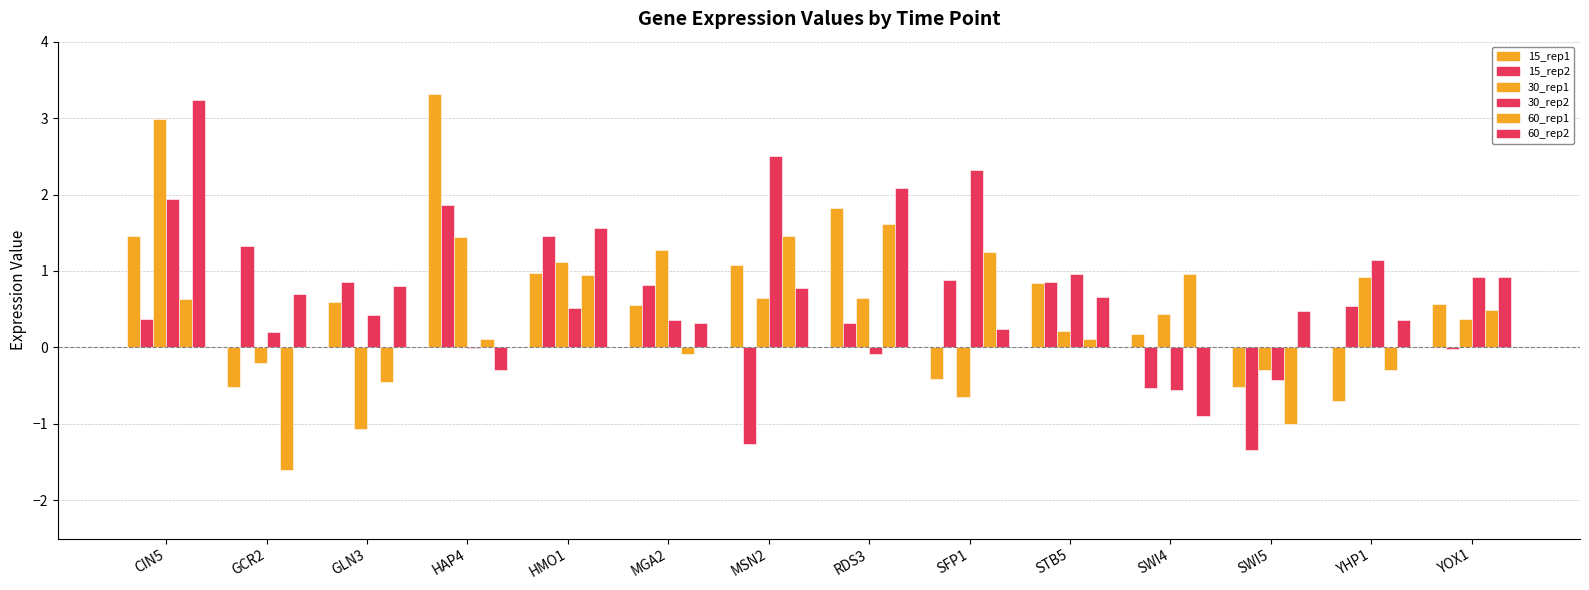

Does the chart contain stacked bars?

No